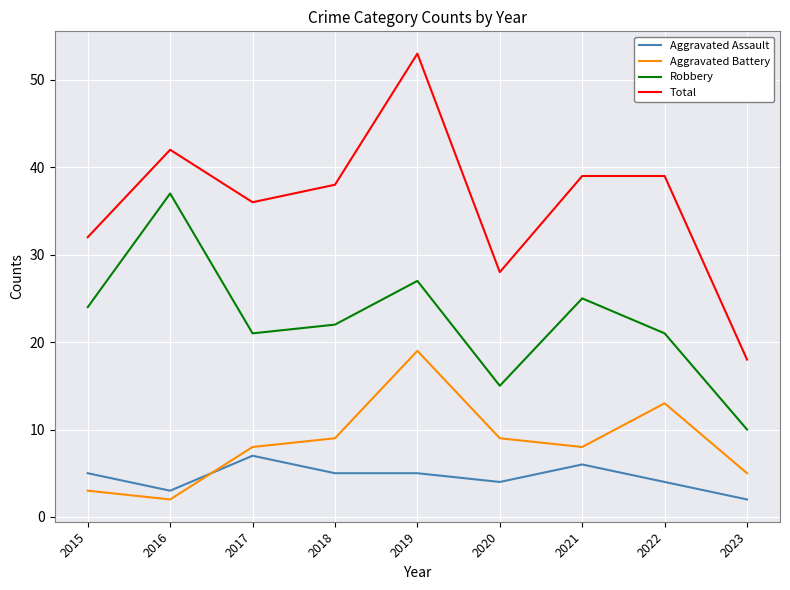

True or false: Aggravated Battery and Total intersect in this chart.

False